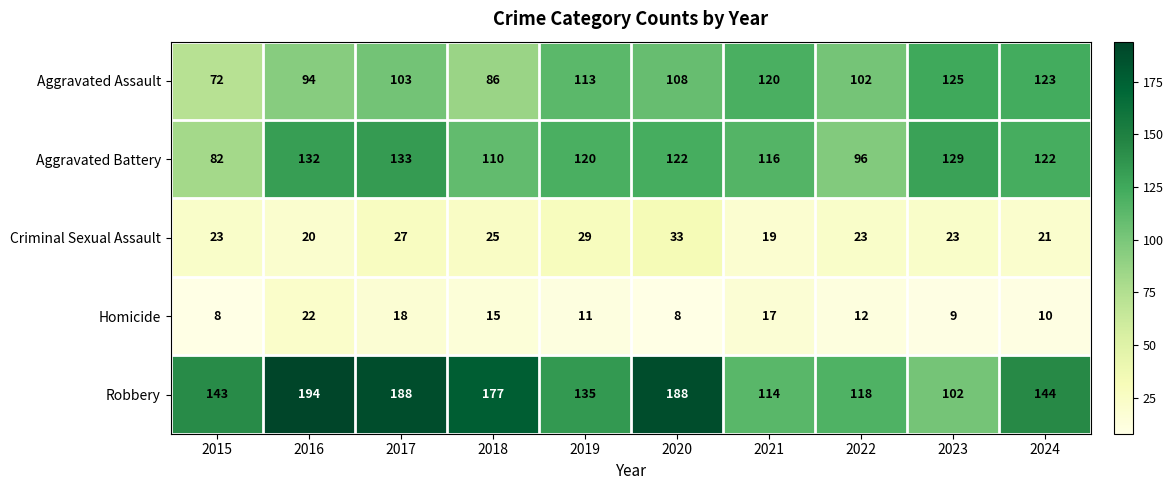

Which series has the largest total across all categories?

Robbery